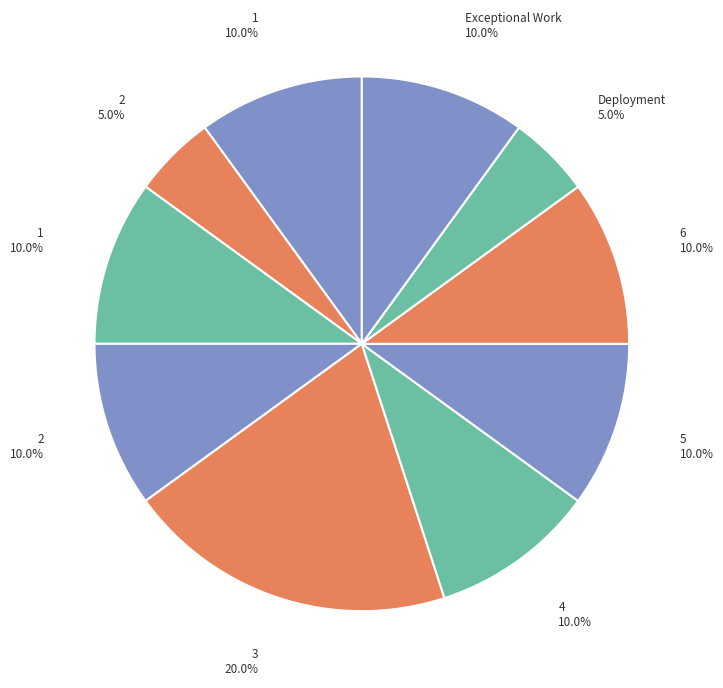

How many slices are in this pie chart?

10